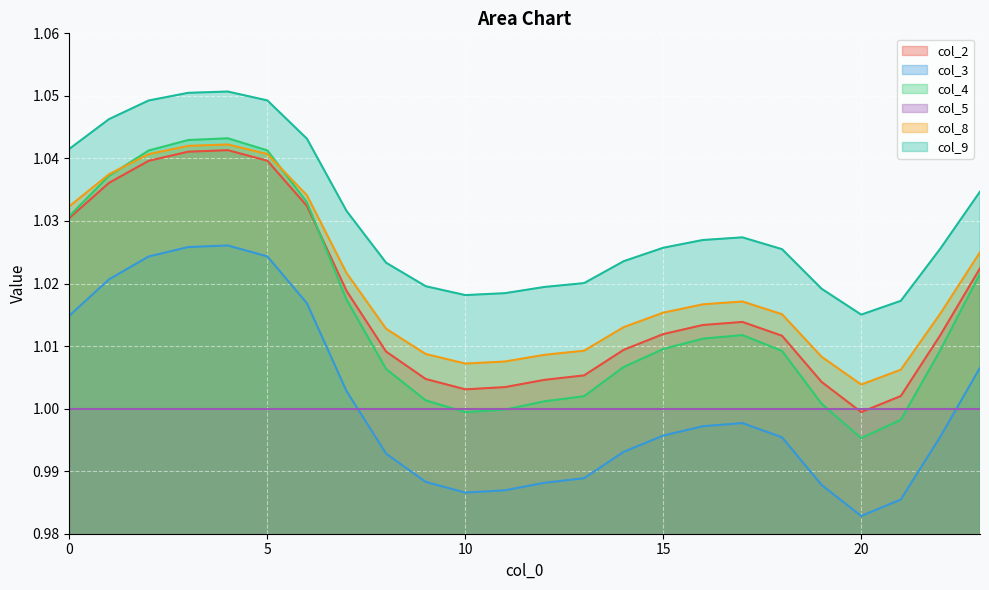

The col_5 series shows 0.7 at 0. True or false?

False